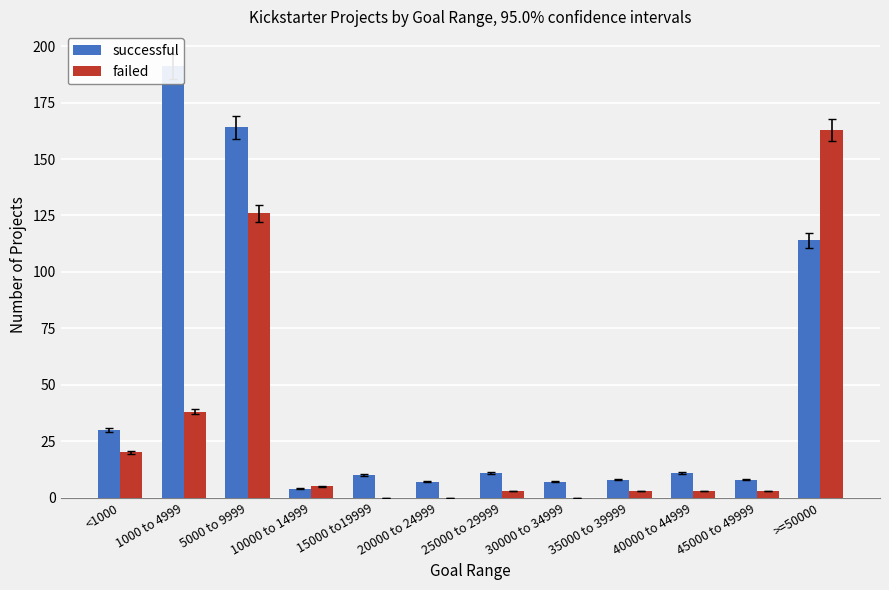

What position from the right is 15000 to19999?

8